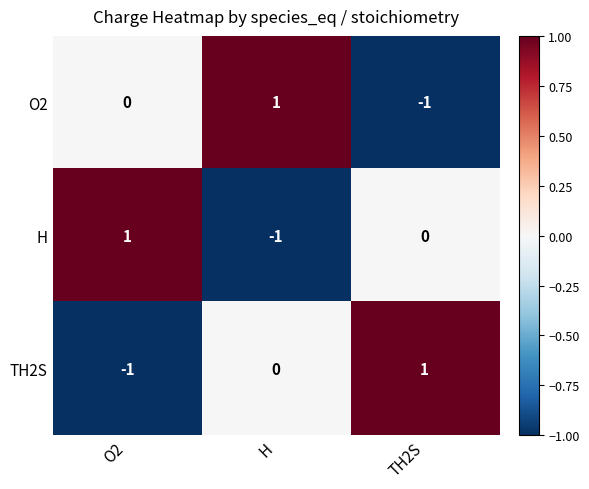

What is the maximum value shown in the chart?

1